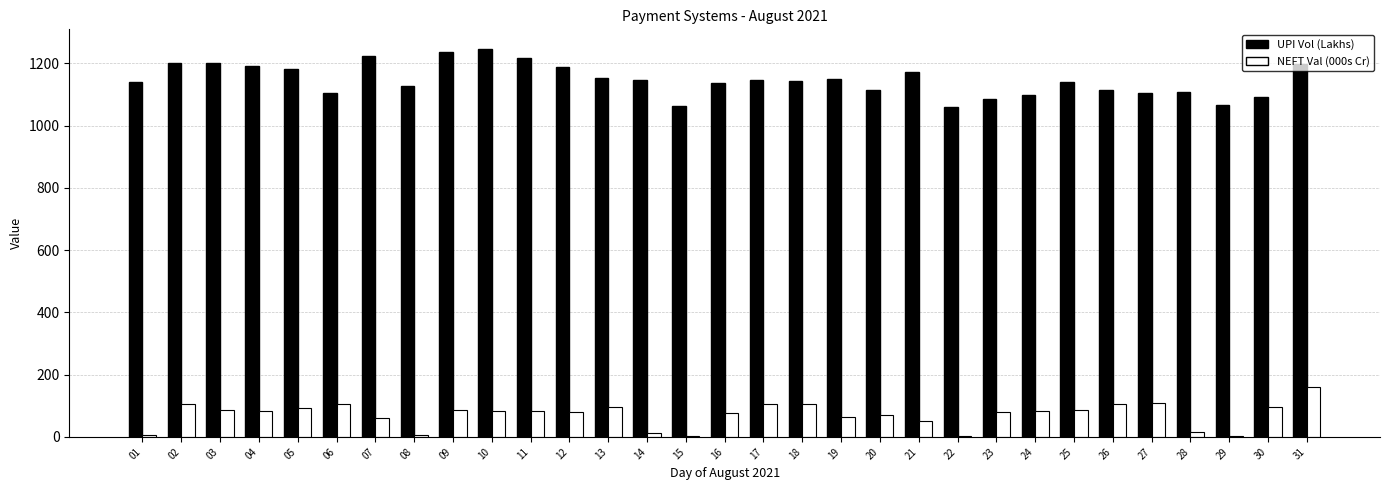

The NEFT Val (000s Cr) series shows 23.3 at 04. True or false?

False